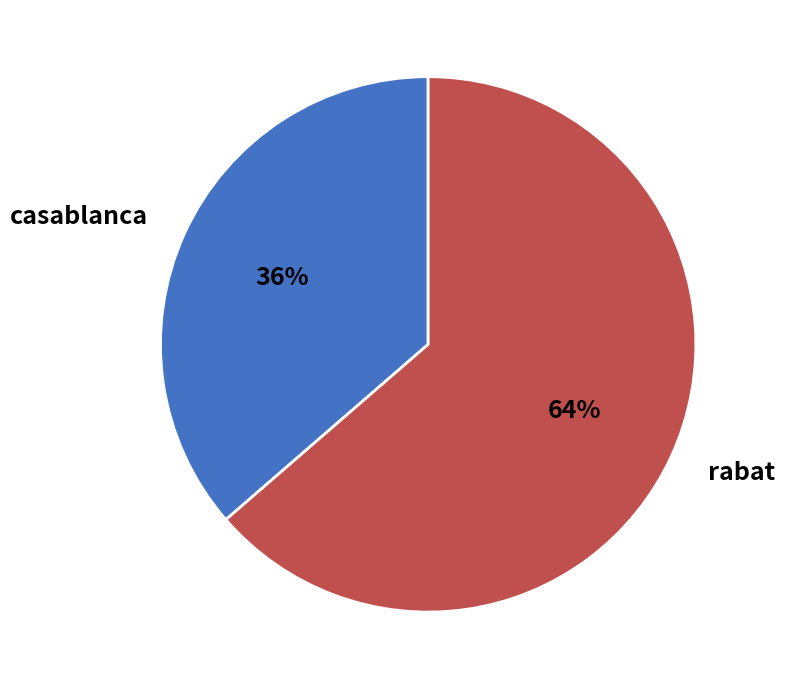

To the nearest percent, what is the combined percentage of rabat and casablanca?

100%